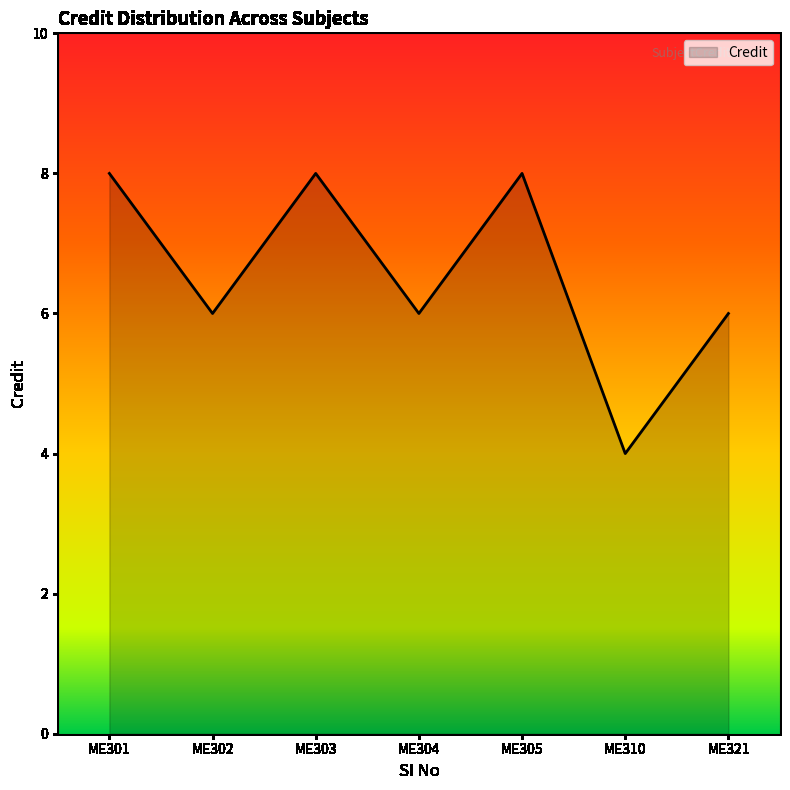

True or false: the data has more than 2 interior local peaks.

False